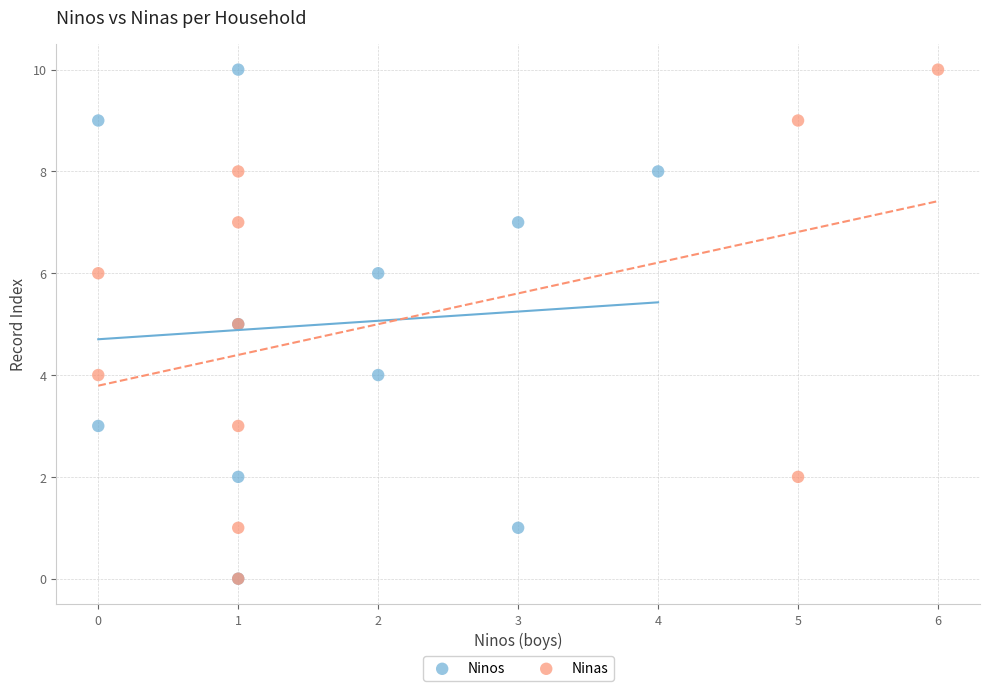

What are all the series names shown in the legend?

Ninos, Ninas